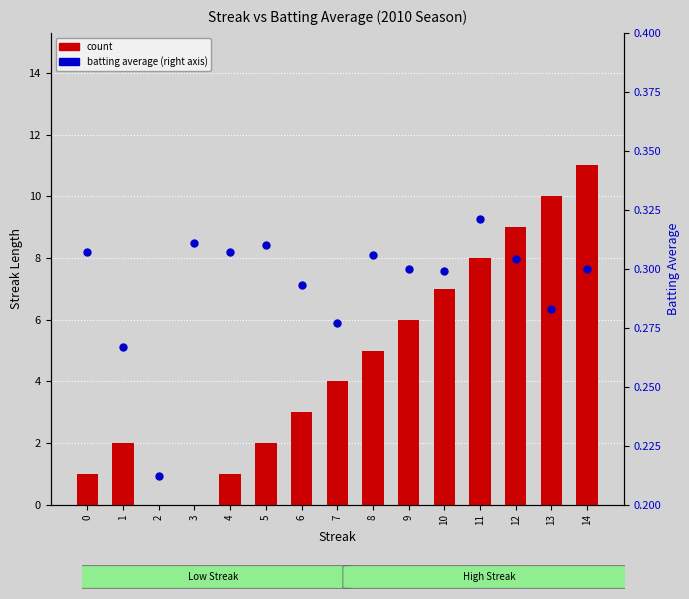

Between 11 and 4, which is larger?

11